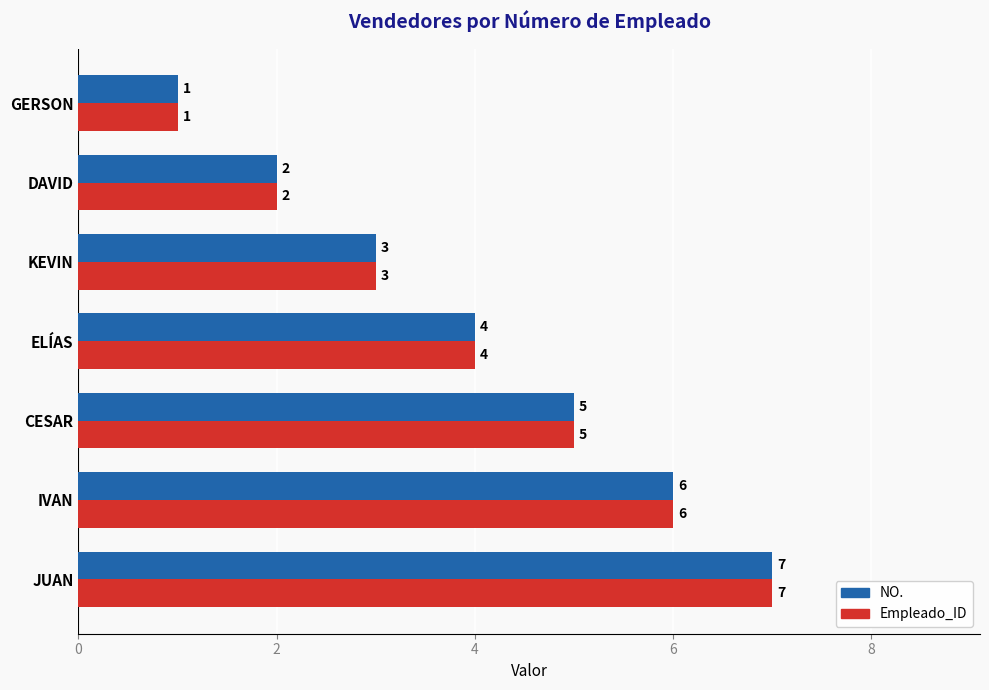

What is the total value across all series at JUAN?

14